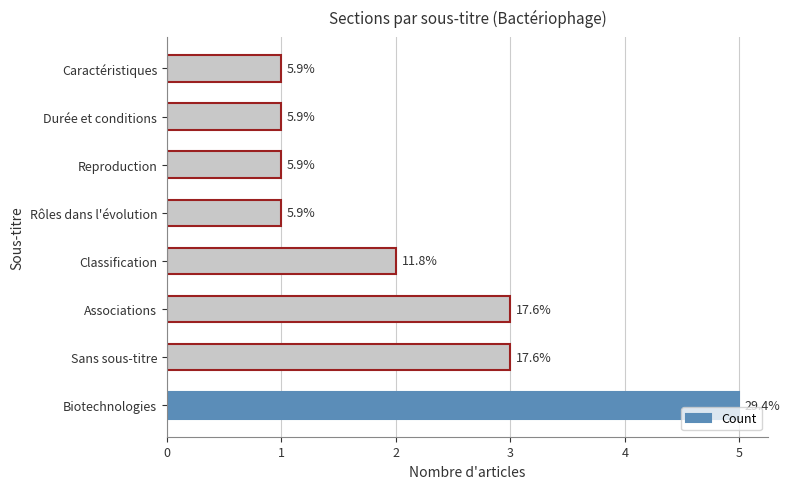

How many bars are there in total?

8